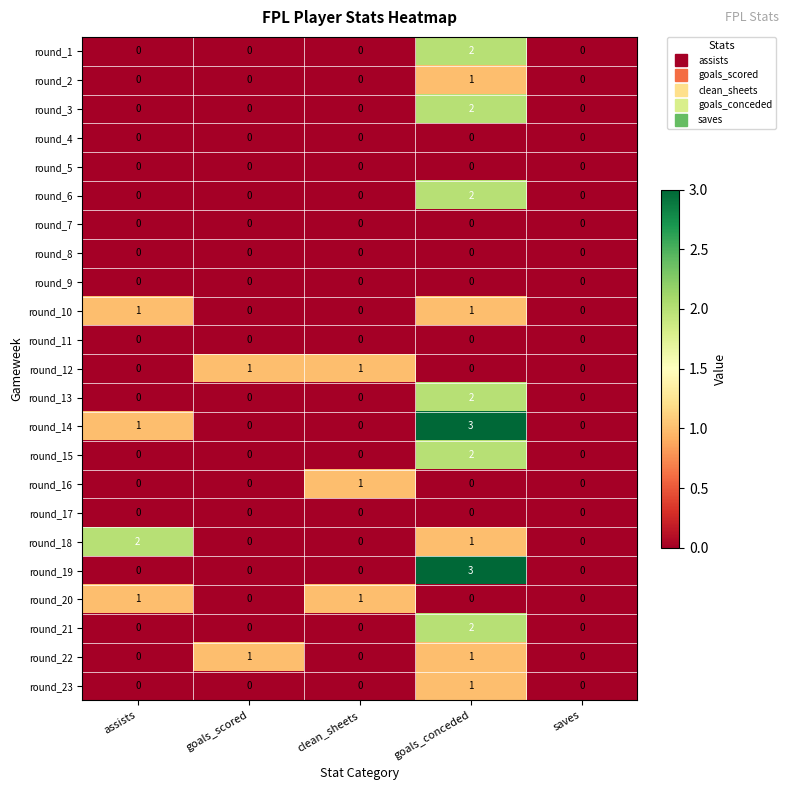

Between assists and clean_sheets, which series saw the biggest shift?

round_18